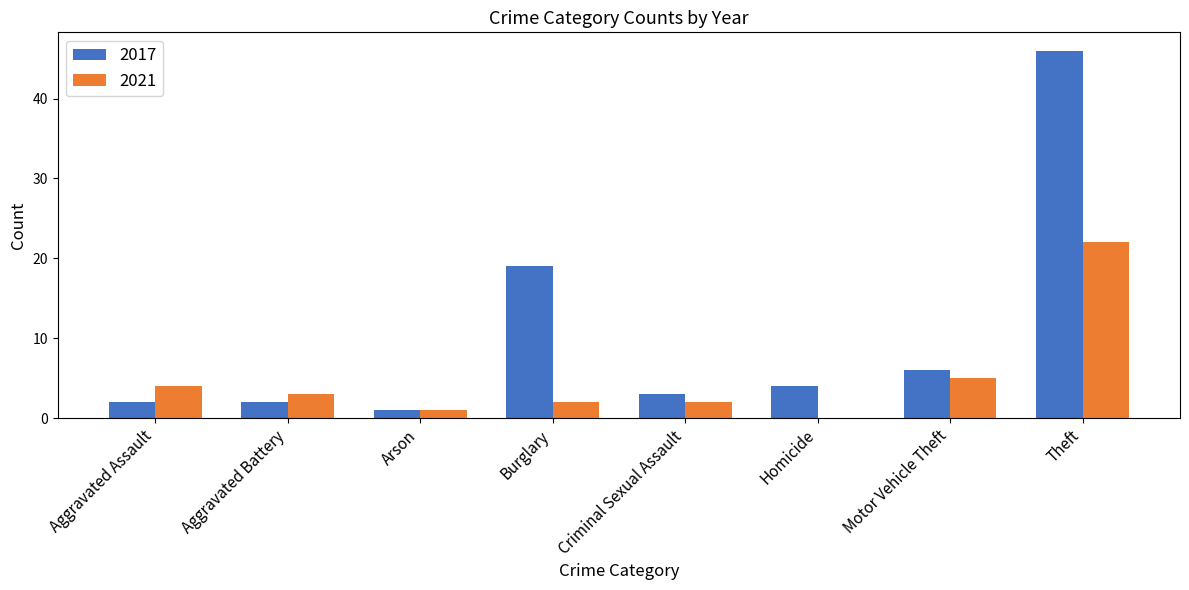

True or false: 2017 has a value of 46 at Theft.

True